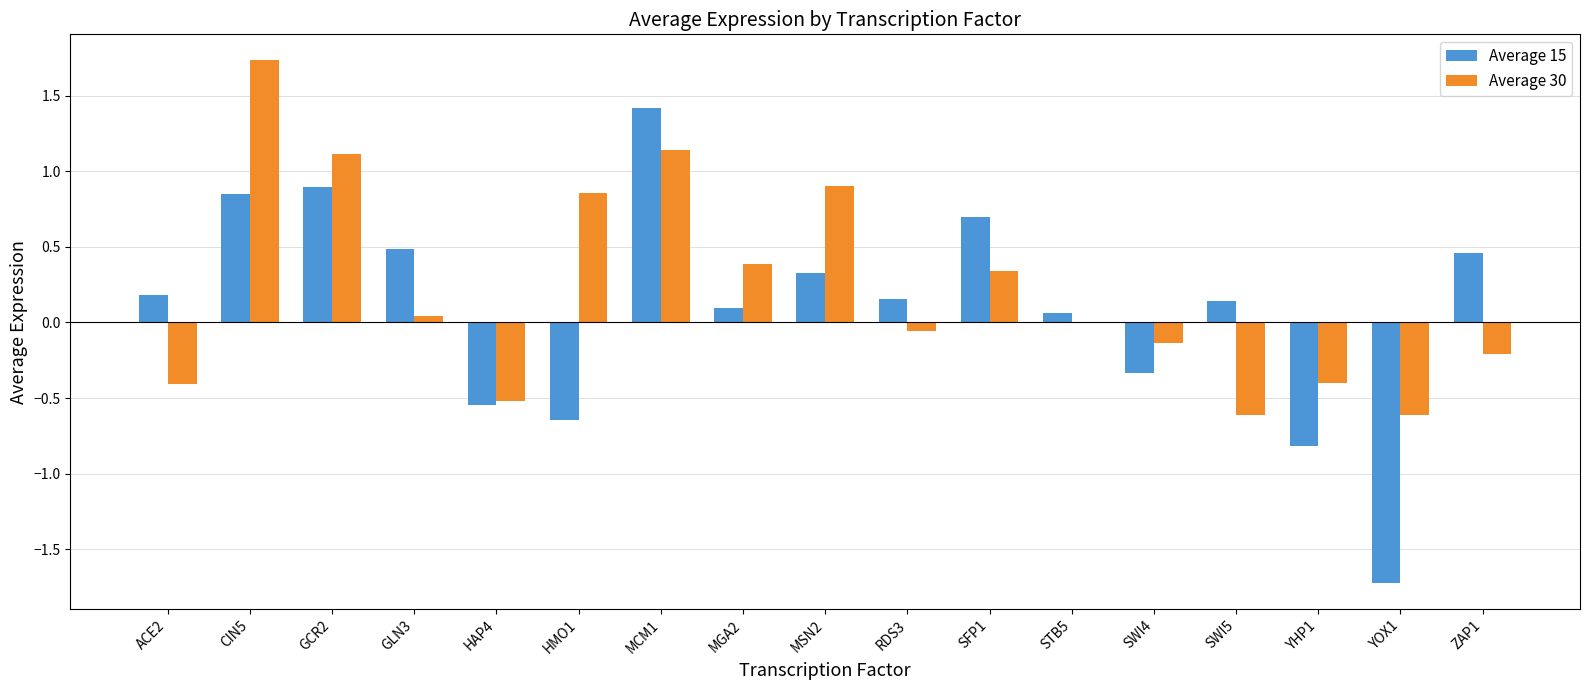

How many data points does each series have?

17